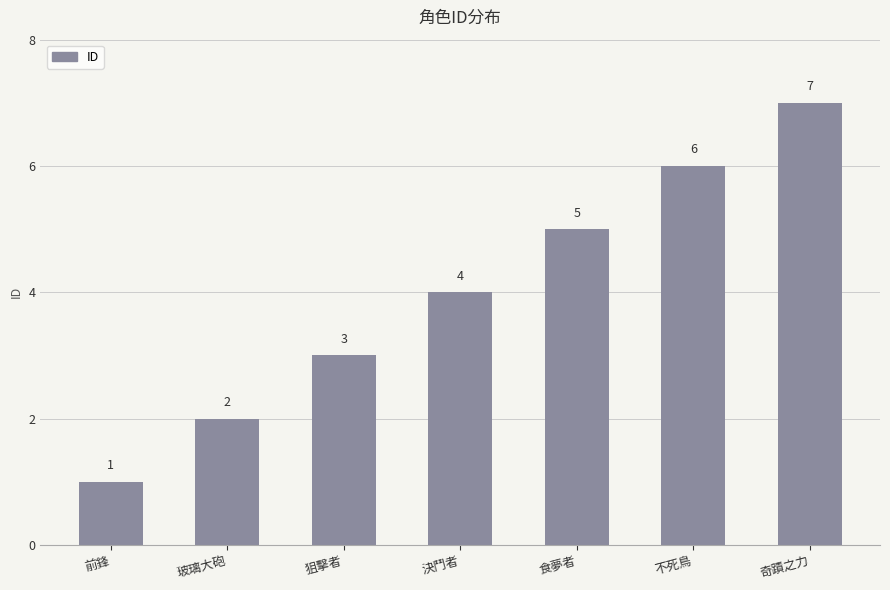

What is the ratio of the value at 食夢者 to the value at 前鋒?

5.0